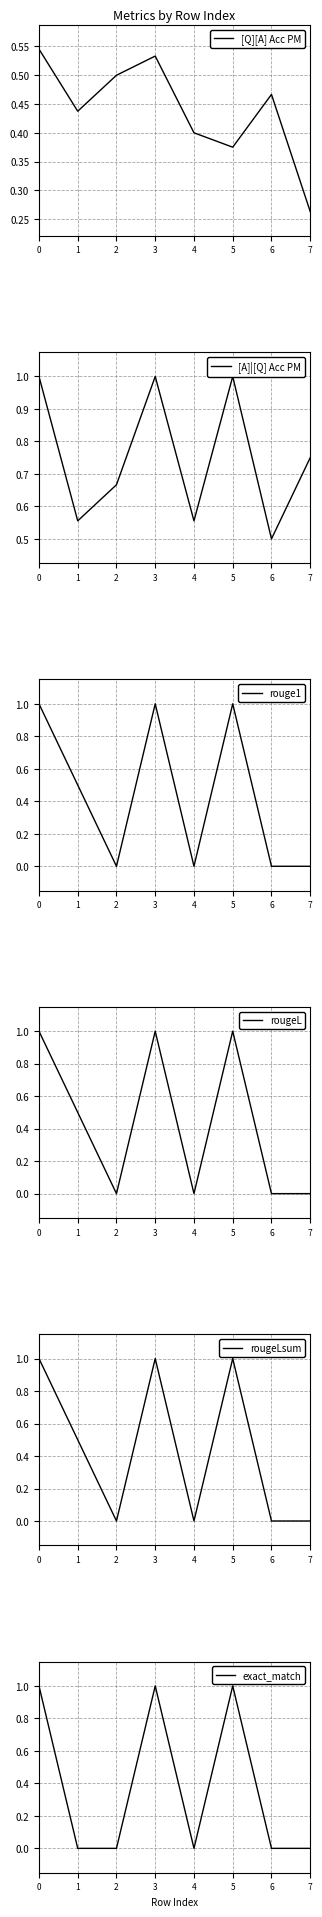

True or false: rouge1 and [A]|[Q] Acc PM intersect in this chart.

False